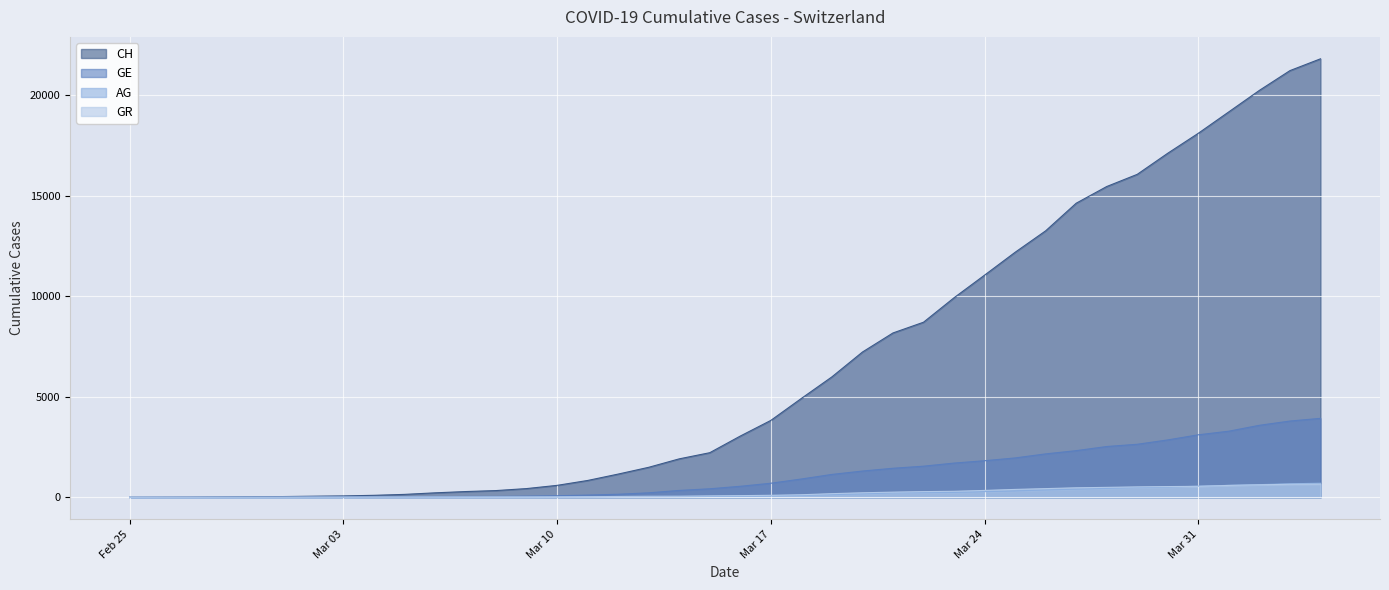

At which category does the chart reach its peak across all series?

2020-04-04